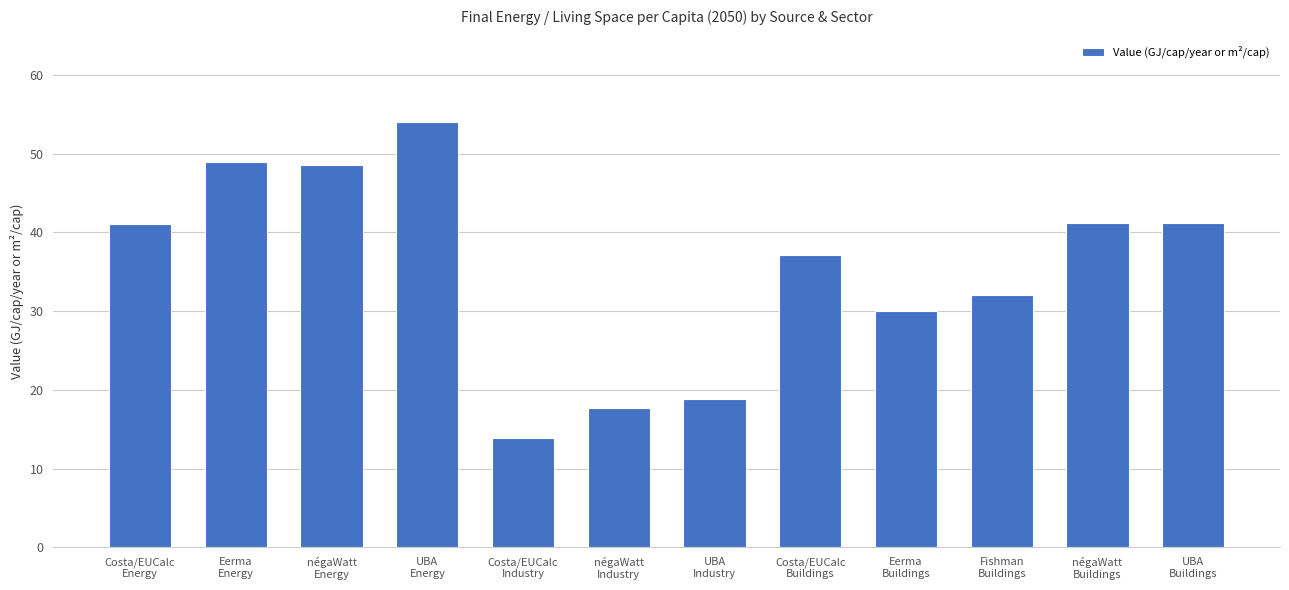

What is the difference between the maximum and second lowest values?

36.4